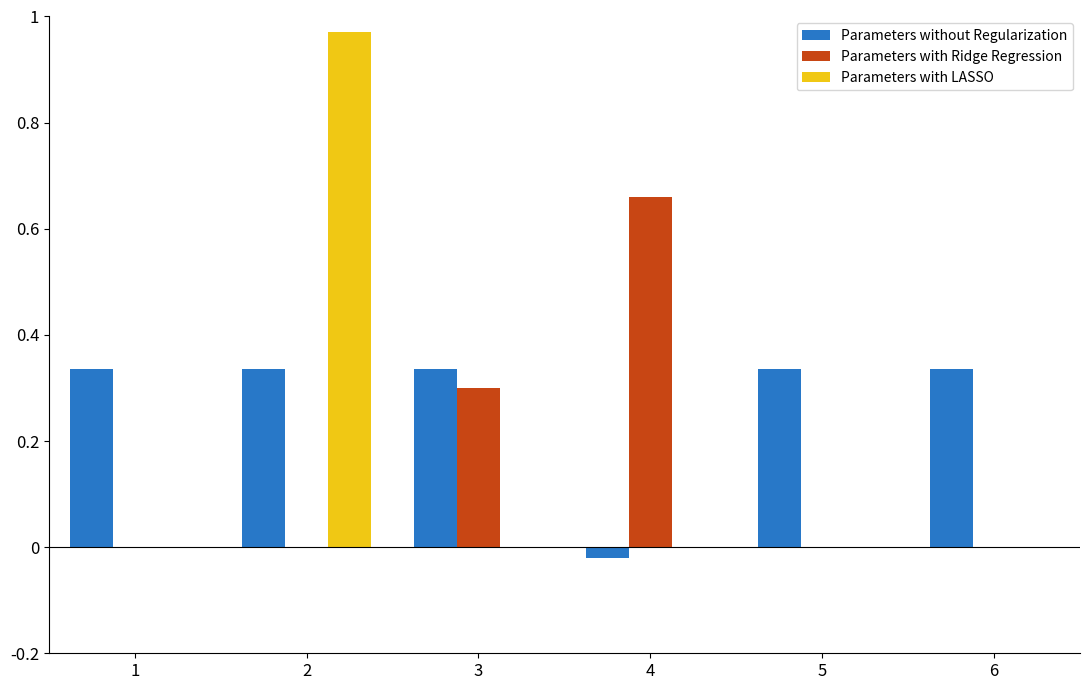

What are all the series names shown in the legend?

Parameters without Regularization, Parameters with Ridge Regression, Parameters with LASSO